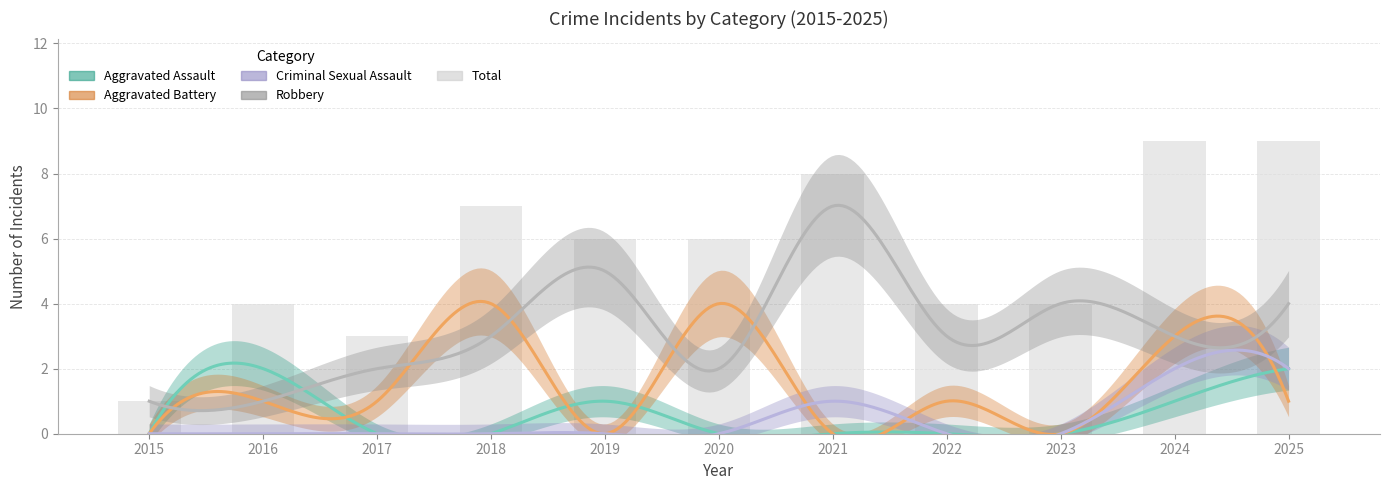

What is the maximum value shown in the chart?

9